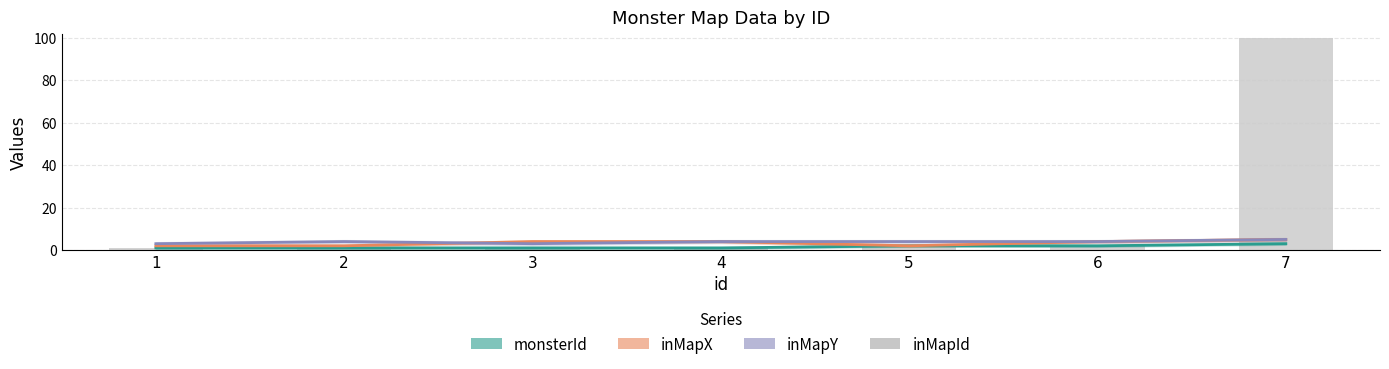

The inMapX series shows 2 at 4. True or false?

False